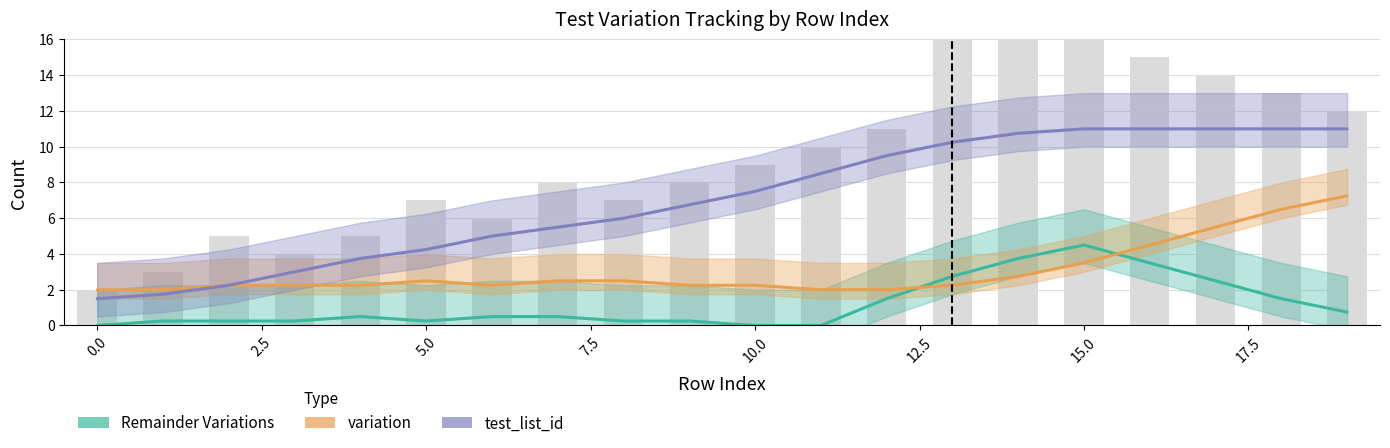

What is the value of the test_list_id bar at the 11th from the left?

7.5